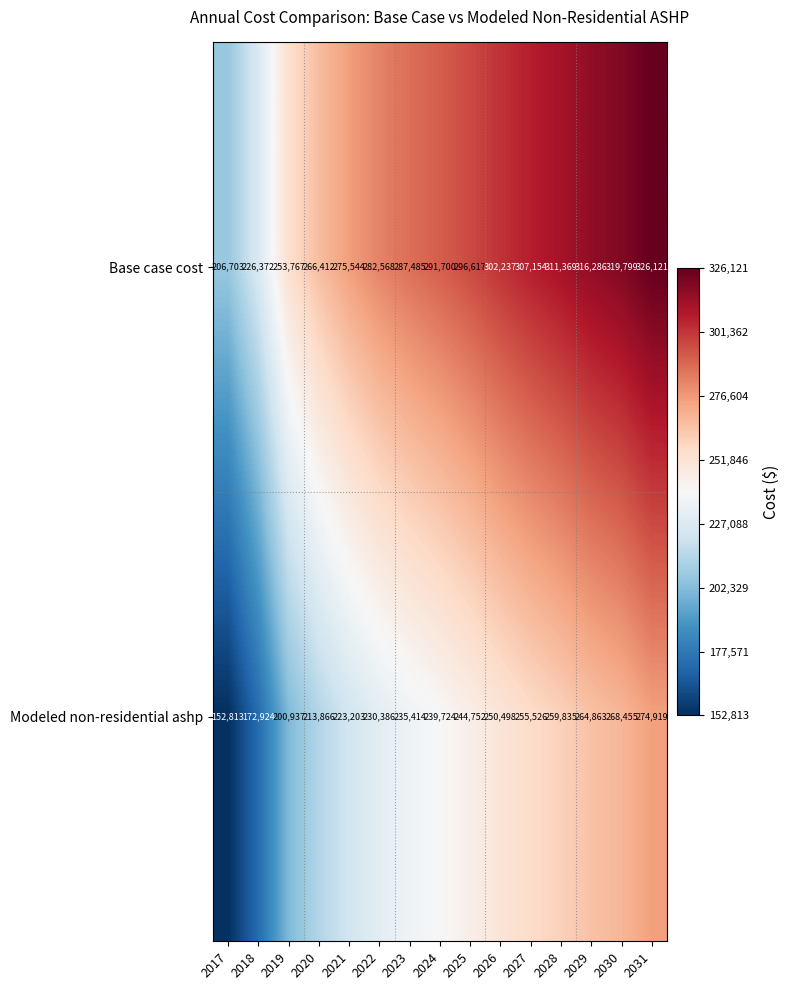

At 2027, list the series in order from smallest to largest.

Modeled non-residential ashp, Base case cost